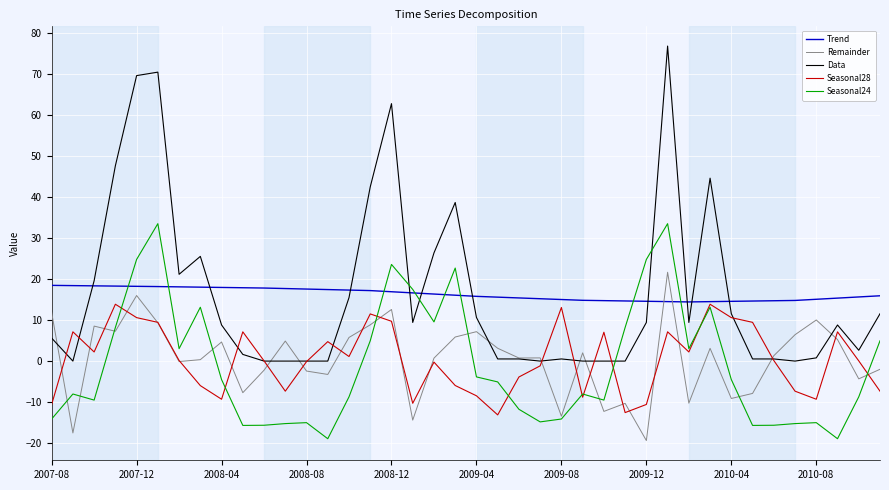

Is this an area chart (filled region under the line)?

No